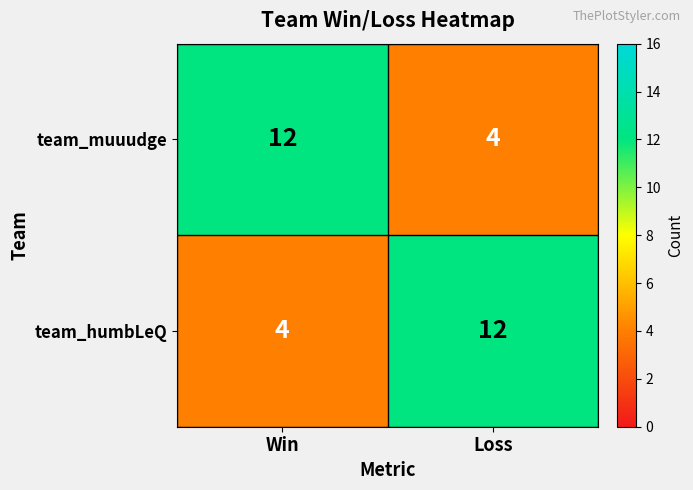

What is the difference between the team_humbLeQ values at Win and Loss?

8